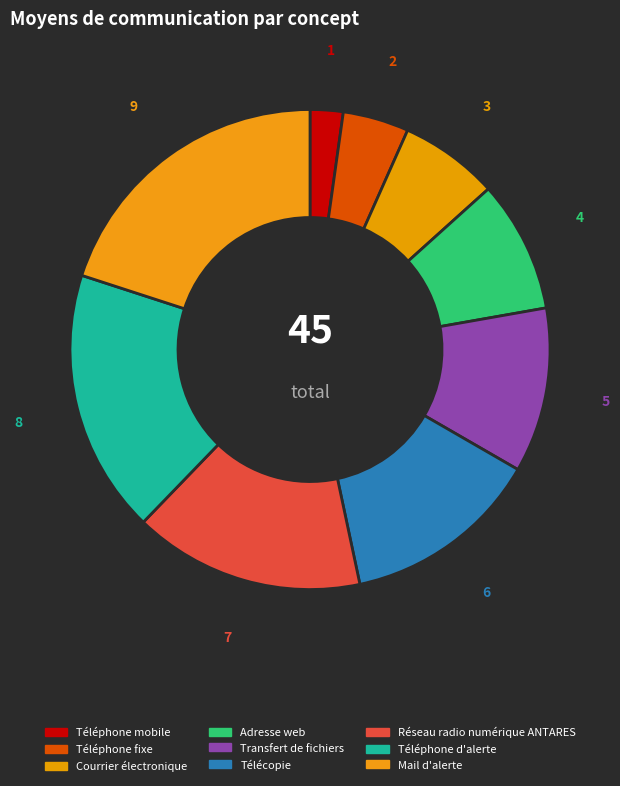

Count the number of slices in the pie.

9